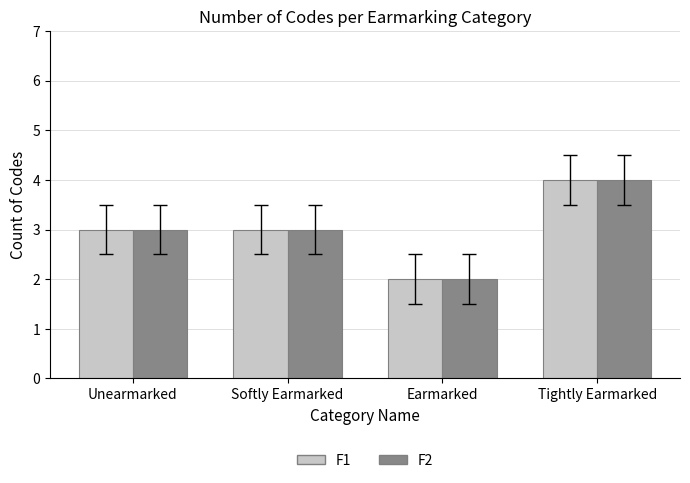

The value of F1 at Unearmarked is 4. True or false?

False